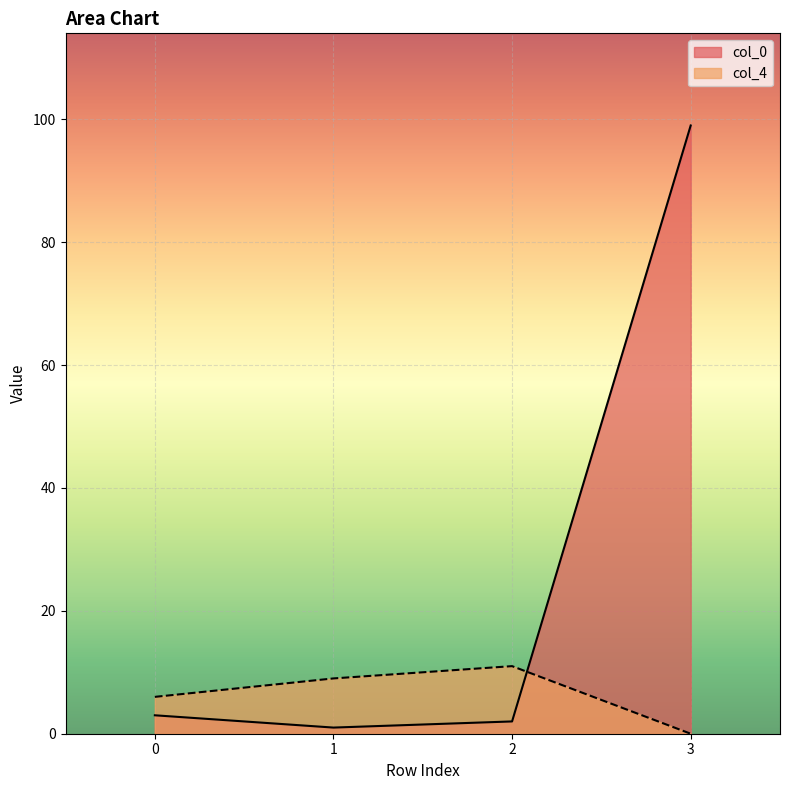

True or false: col_4 has a value of 0 at 3.

True